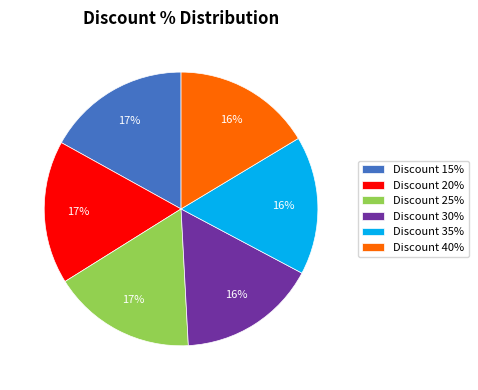

Between Discount 40% and Discount 25%, which is larger?

Discount 25%